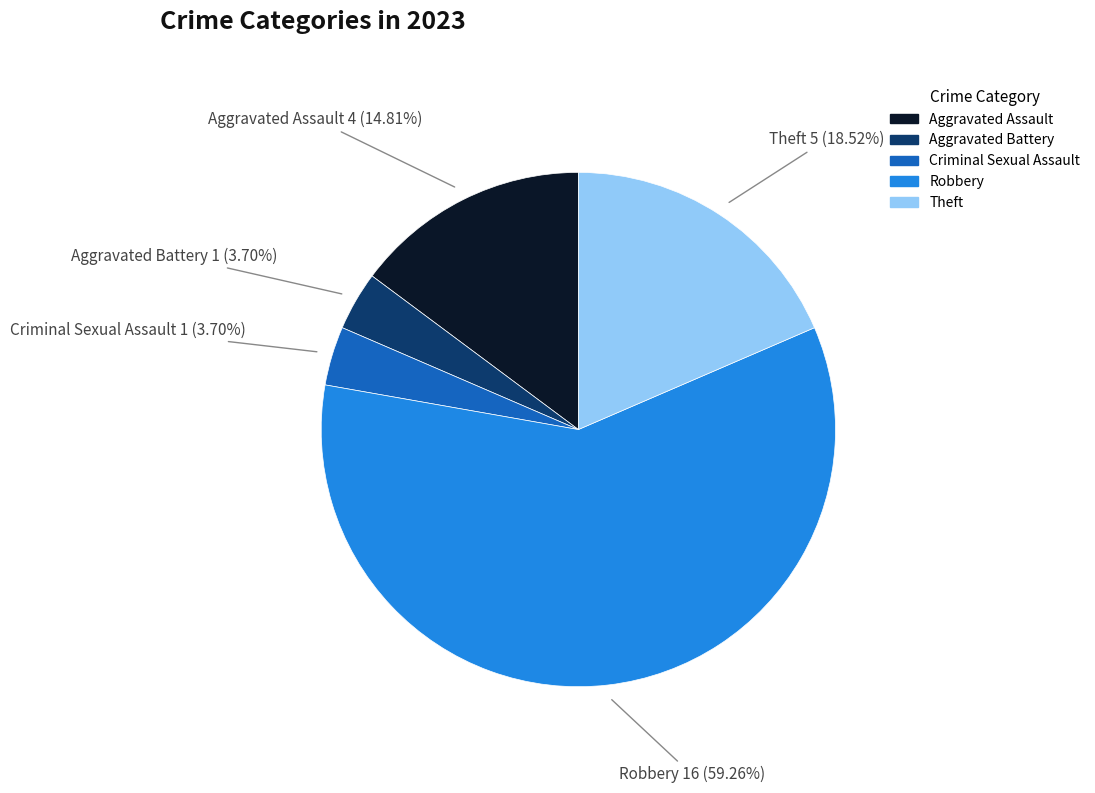

What is the ratio of the value at Robbery to the value at Aggravated Assault?

4.0